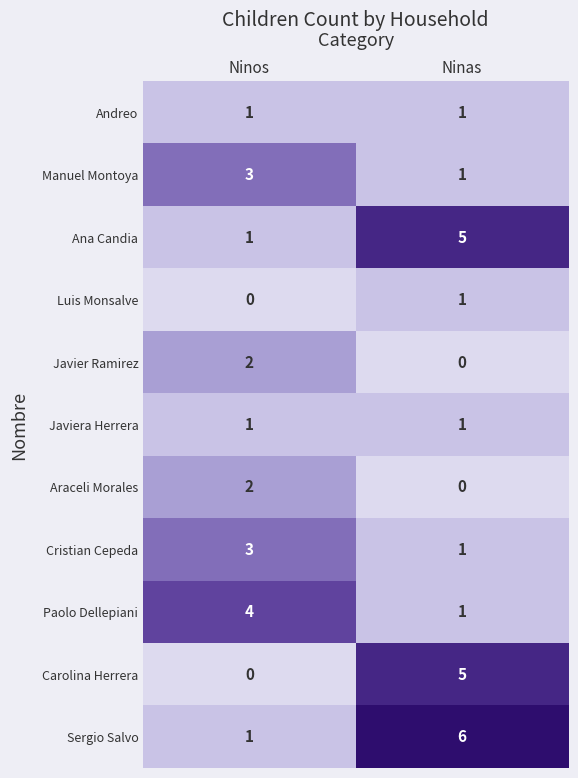

What is the spread (max minus min) of values at Ninos?

4